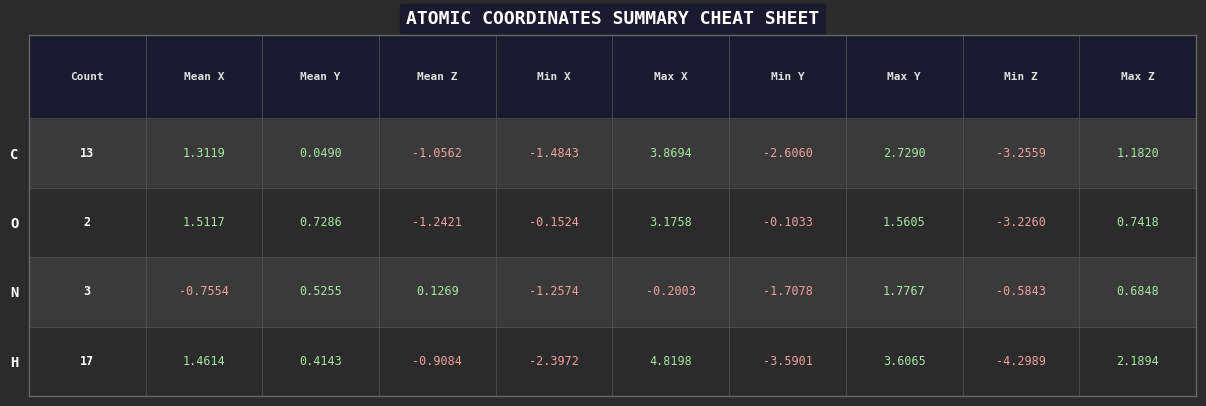

List the series in order of their peak value, lowest first.

N, O, C, H